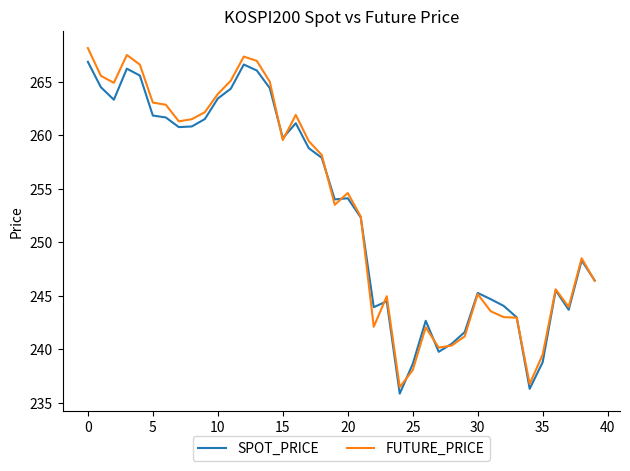

Which series has the widest spread of values?

FUTURE_PRICE